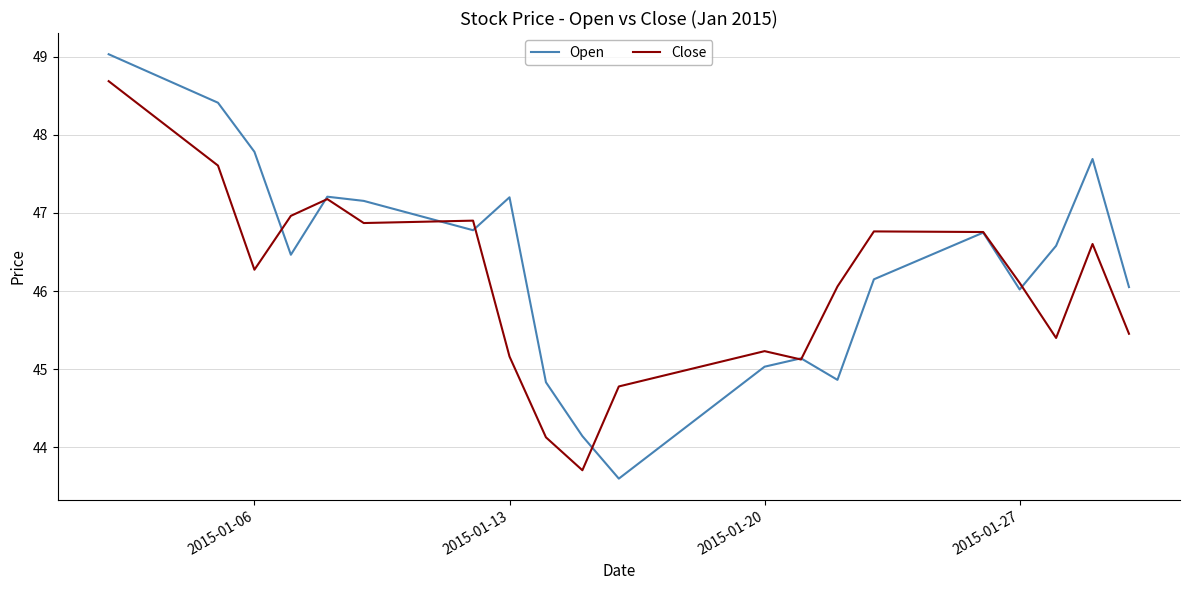

What is the maximum value for Open?

49.0